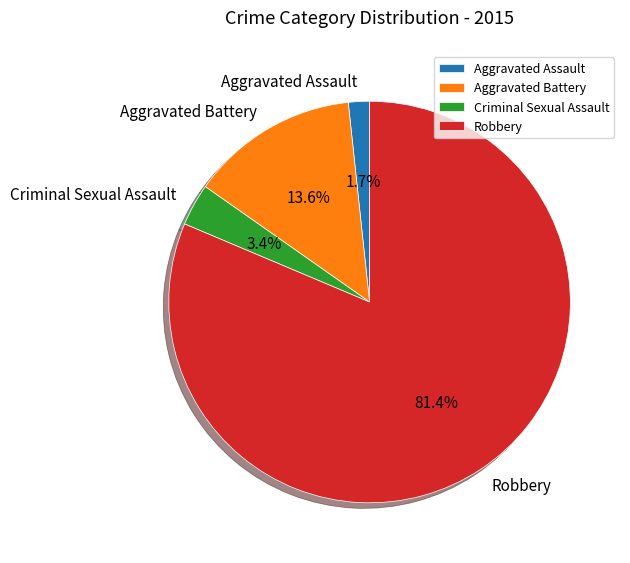

Count the number of slices in the pie.

4